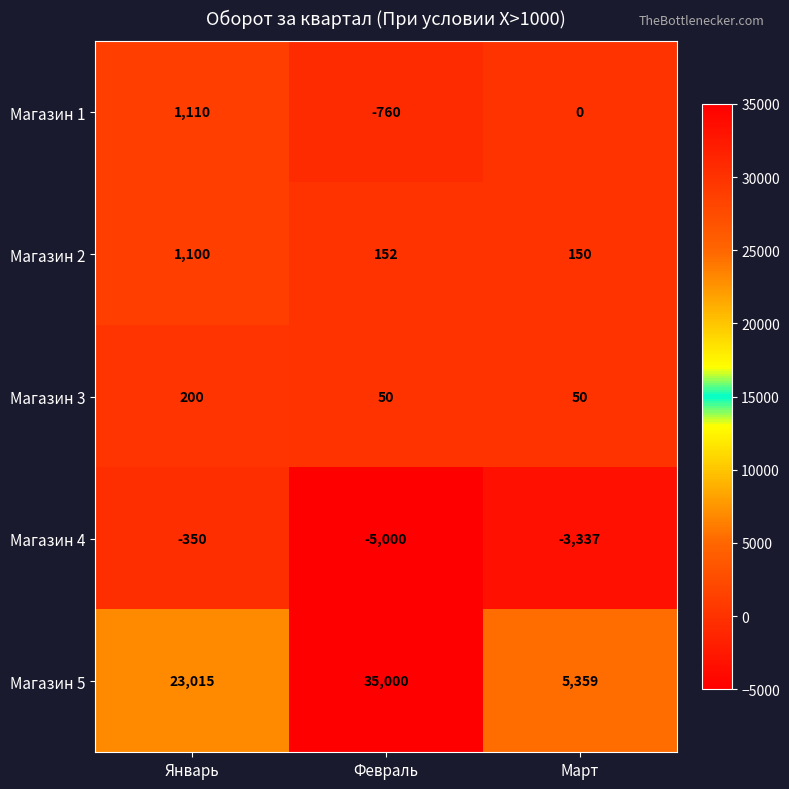

At Март, list the series in order from largest to smallest.

Магазин 5, Магазин 2, Магазин 3, Магазин 1, Магазин 4